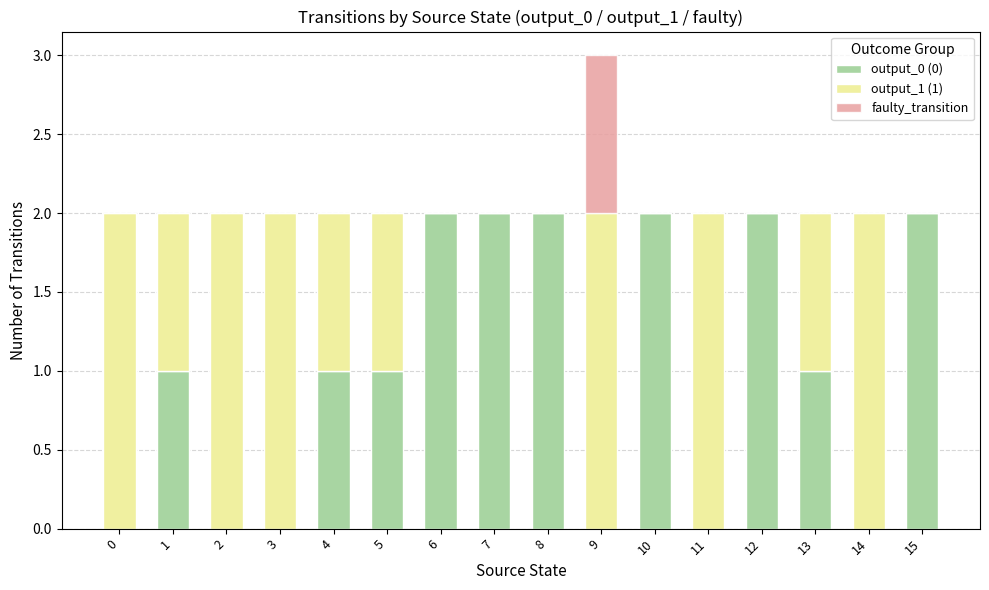

True or false: output_0 (0) has a value of 1 at 15.

False